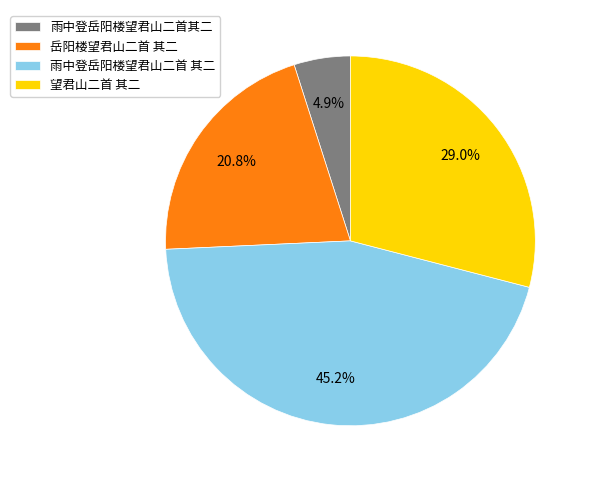

To the nearest percent, what portion does 望君山二首 其二 represent?

29%